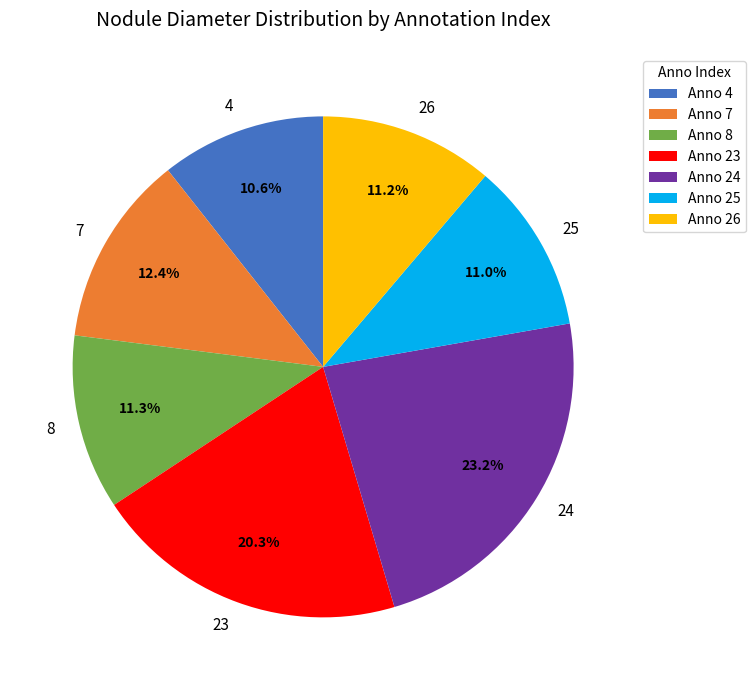

How many slices are in this pie chart?

7